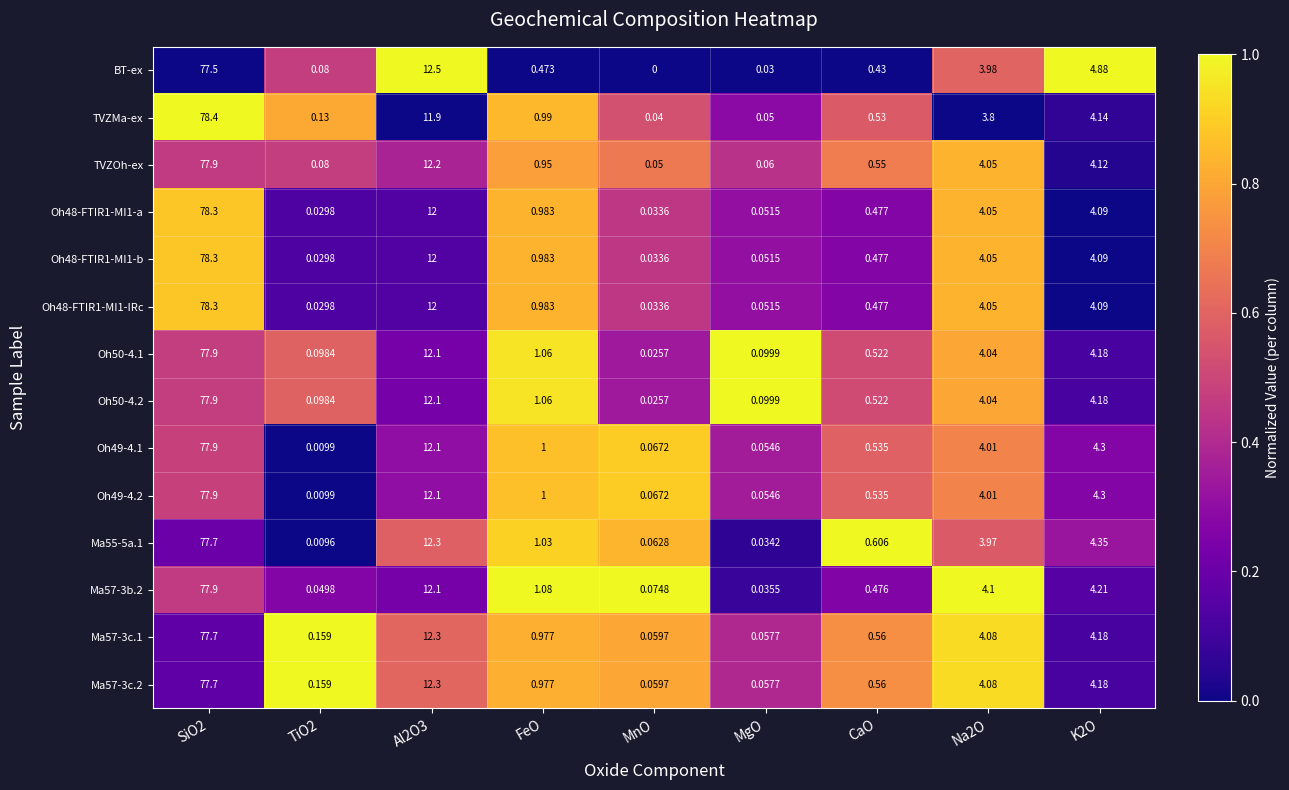

Which series has the largest range (max minus min)?

TVZMa-ex